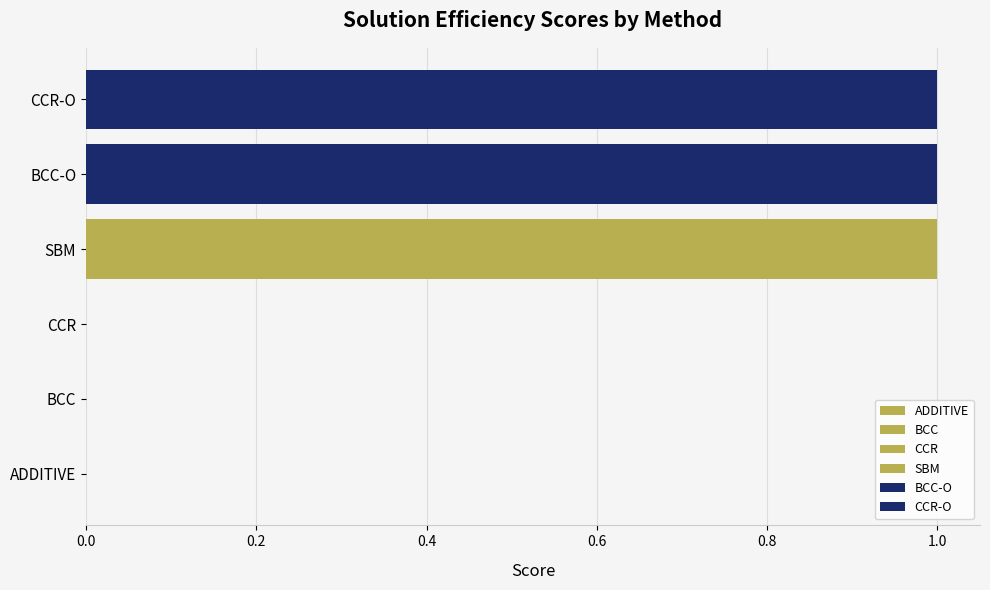

Rank the series by their maximum value, from highest to lowest.

SBM, BCC-O, CCR-O, ADDITIVE, BCC, CCR